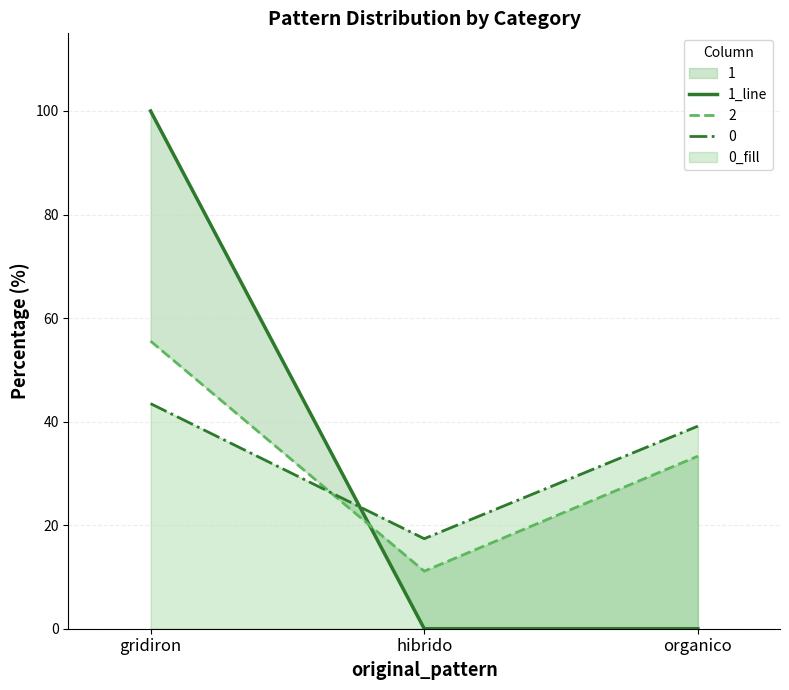

Reading right to left, extract all data points from this chart.

0	0	100